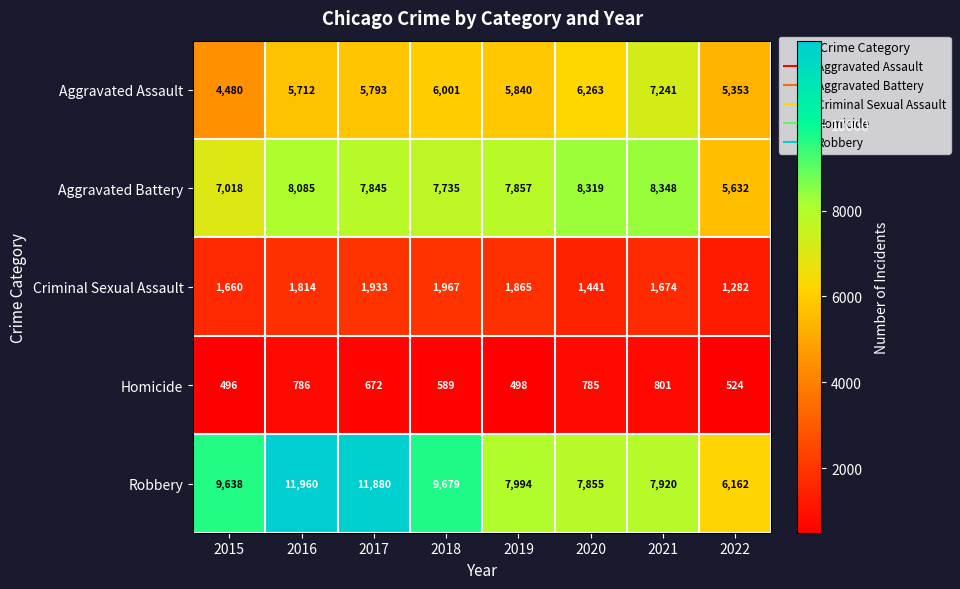

How many values in the Criminal Sexual Assault series are below 1814?

4